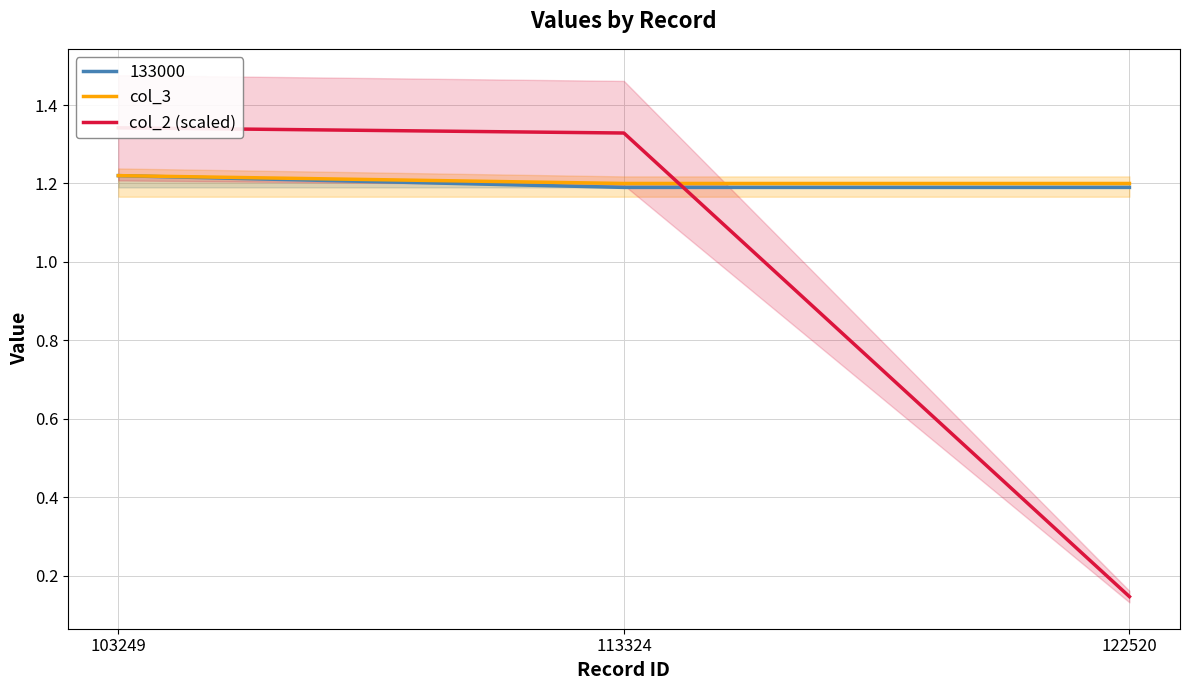

What is the value of the col_3 point at the 1st from the left?

1.2